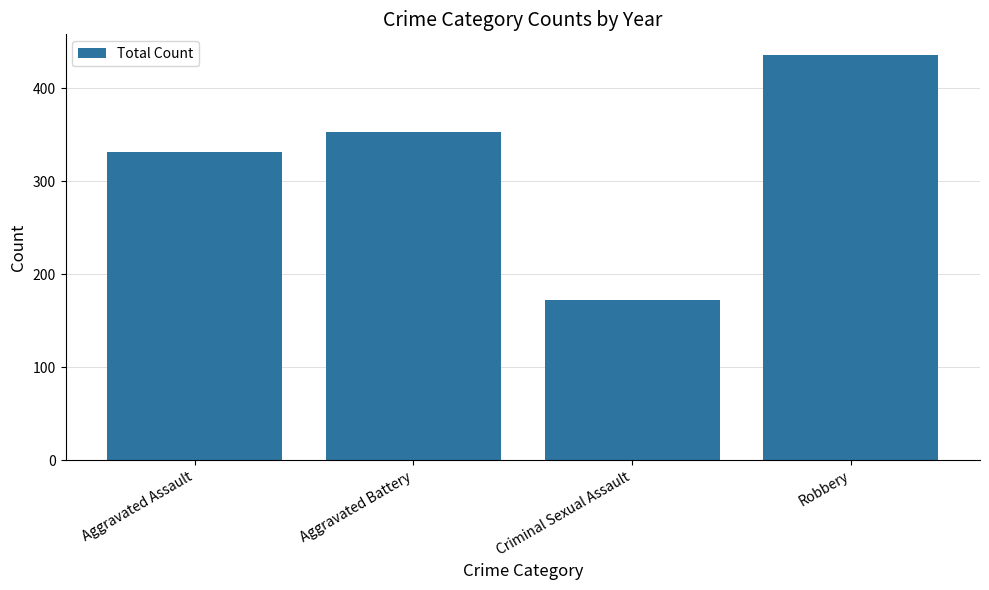

What is the value of the 4th bar from the left?

436